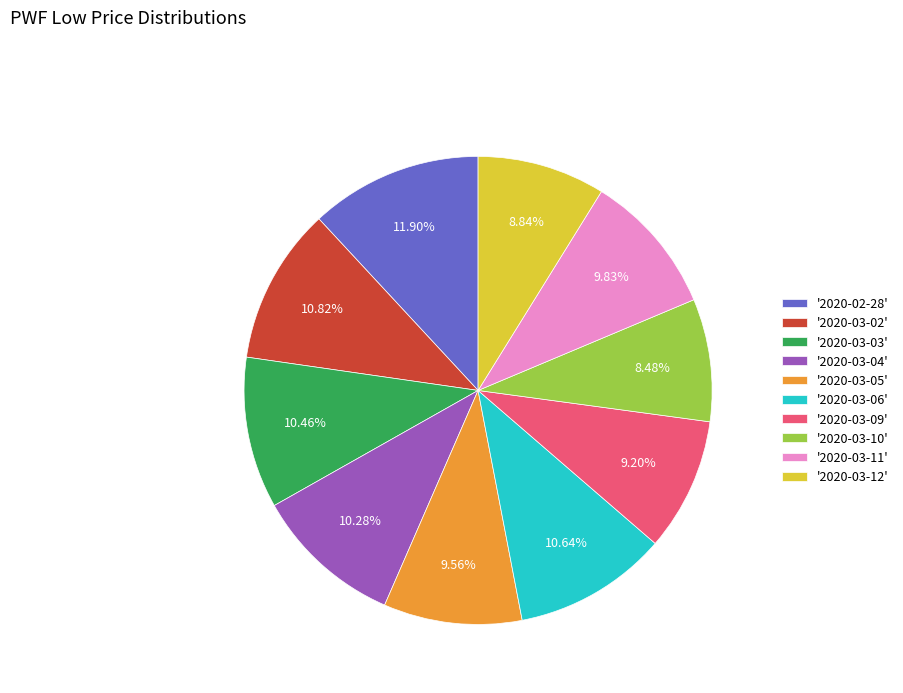

Does '2020-03-12' represent more than half of the total?

No